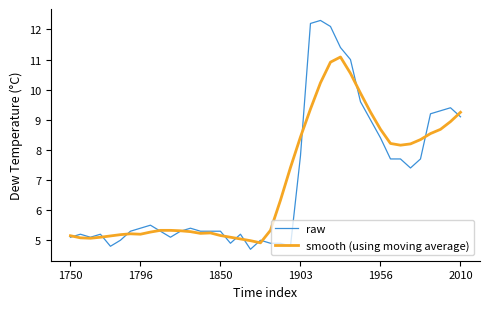

What is the lowest value of the smooth (using moving average) series?

4.9